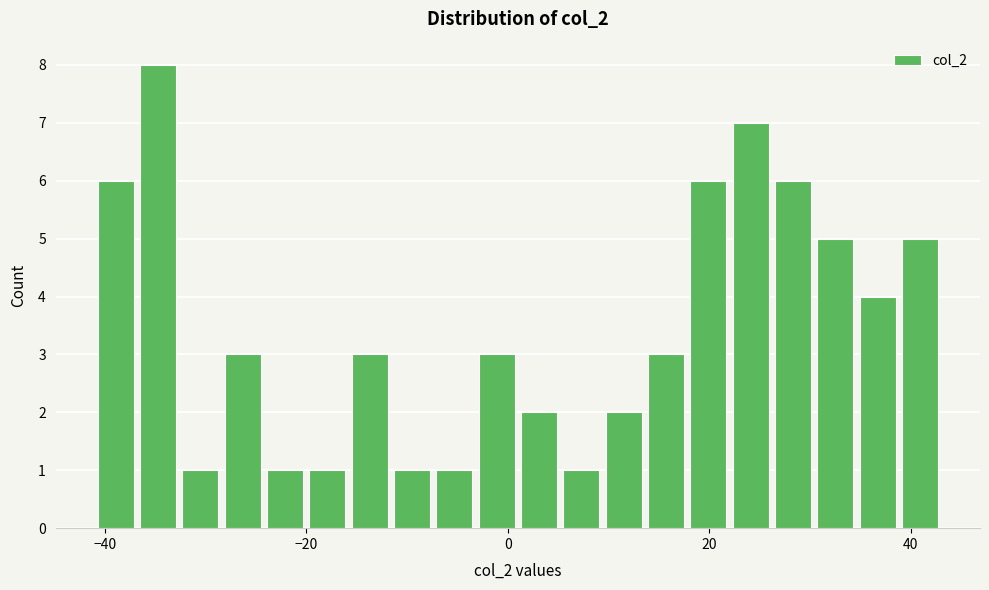

Around what value on the x-axis is the tallest bar? Give the approximate position of its centre, as read against the axis.

-34